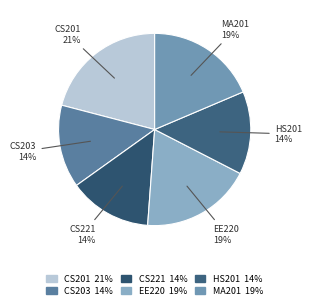

What percentage is the HS201 slice, to the nearest percent?

14%